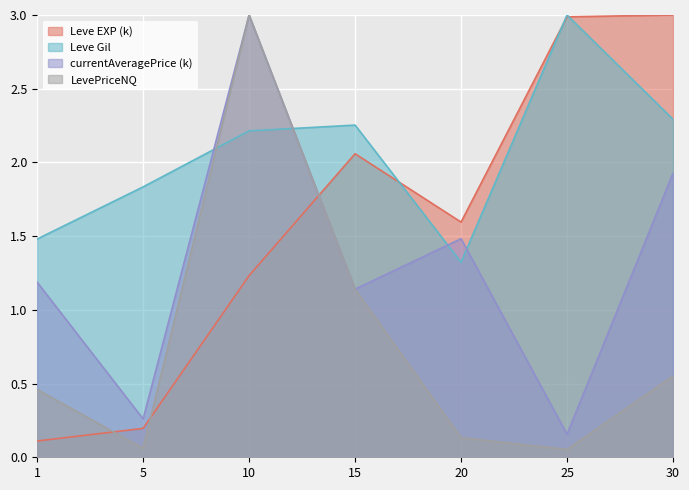

What is the approximate value of LevePriceNQ at 25?

0.1